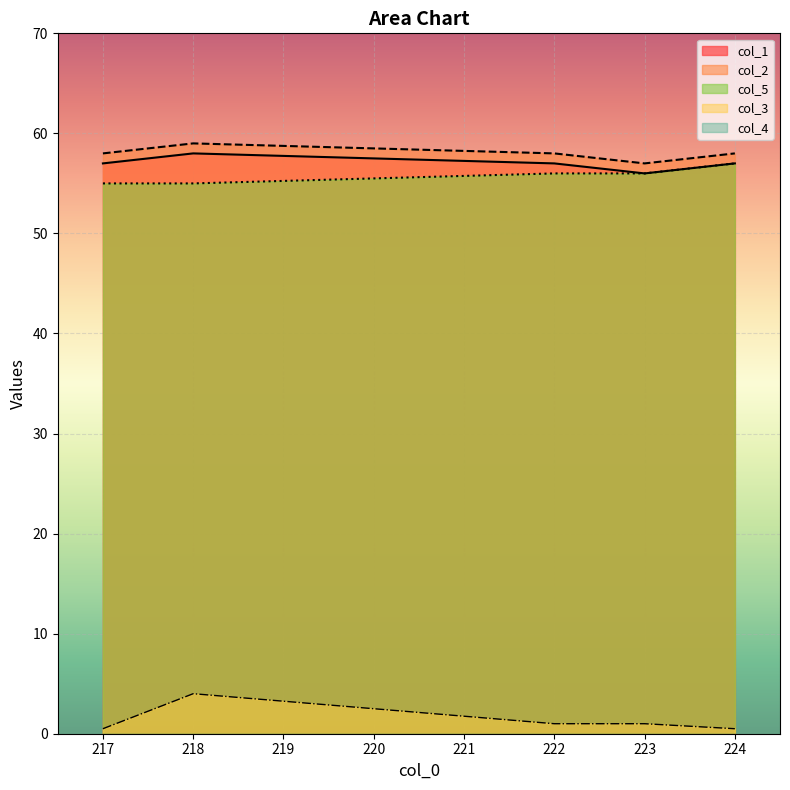

Where is the first local maximum for col_2?

218